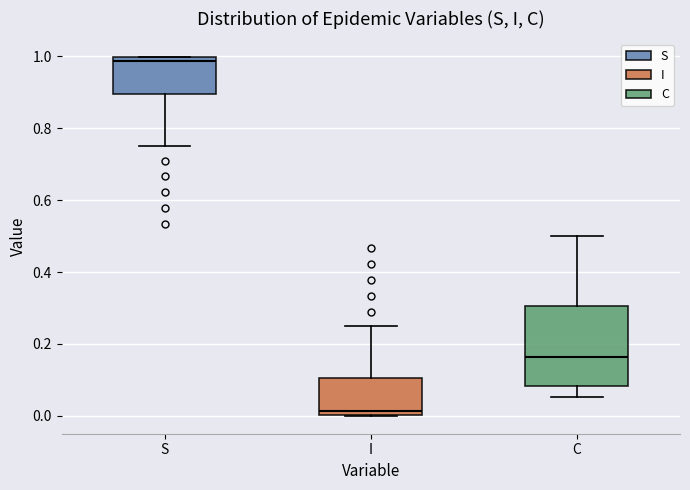

Comparing the boxes themselves (not the whiskers), which one is the tallest?

C